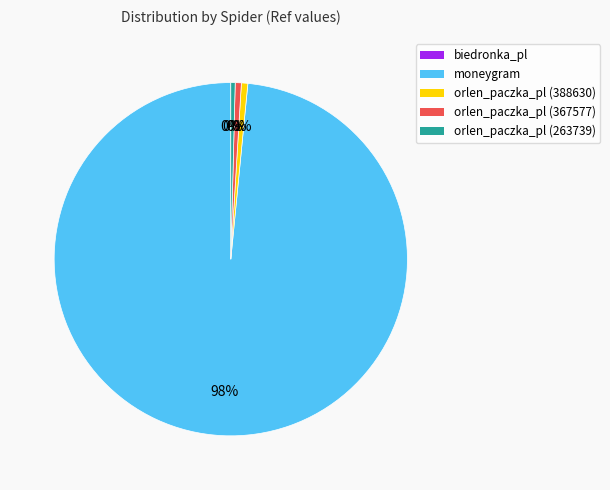

Does any single category account for the majority?

Yes